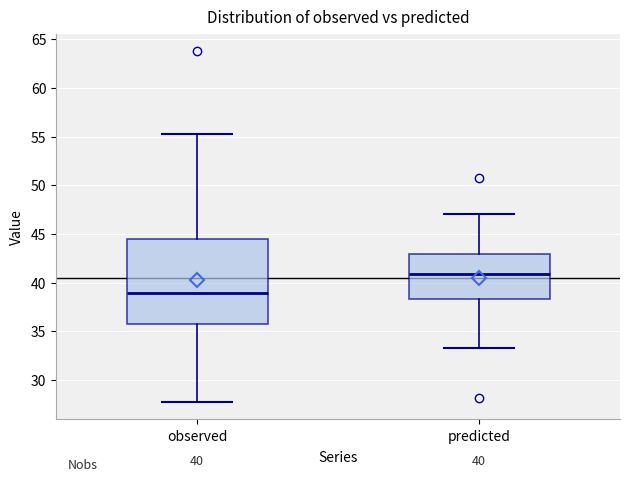

Which box's median line is the highest?

predicted